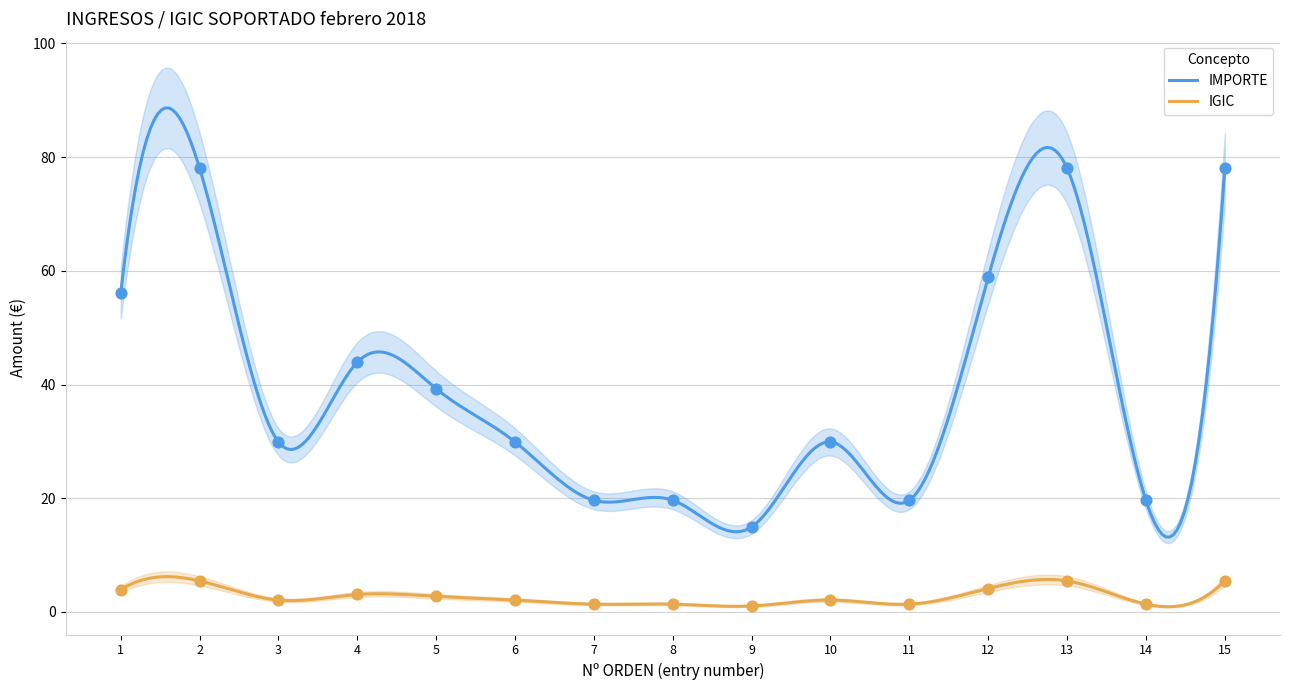

Which series has the widest spread of Y values?

IMPORTE